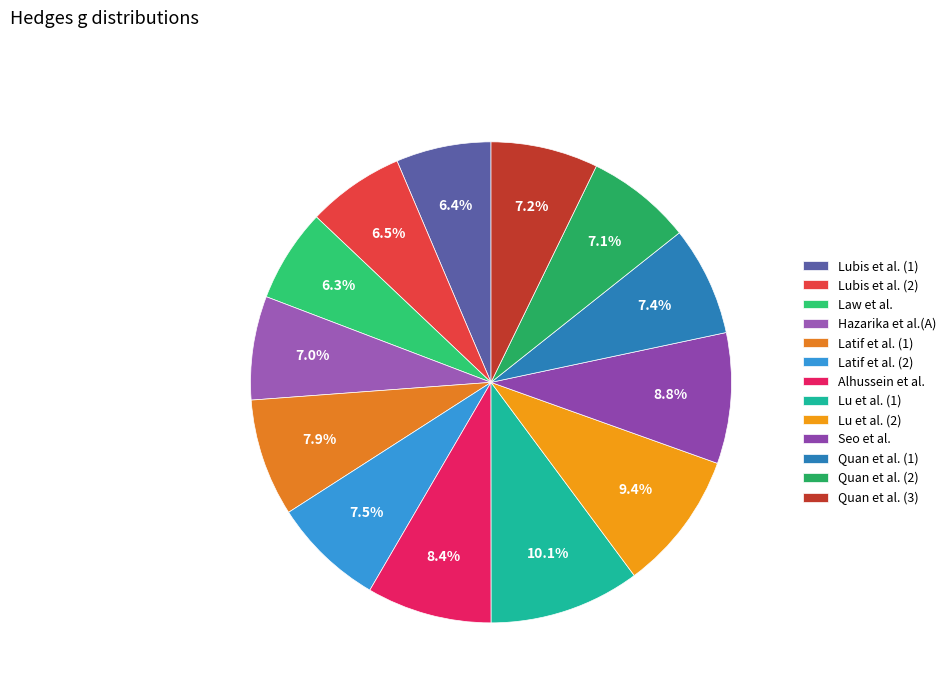

To the nearest percent, what is the average slice percentage?

8%